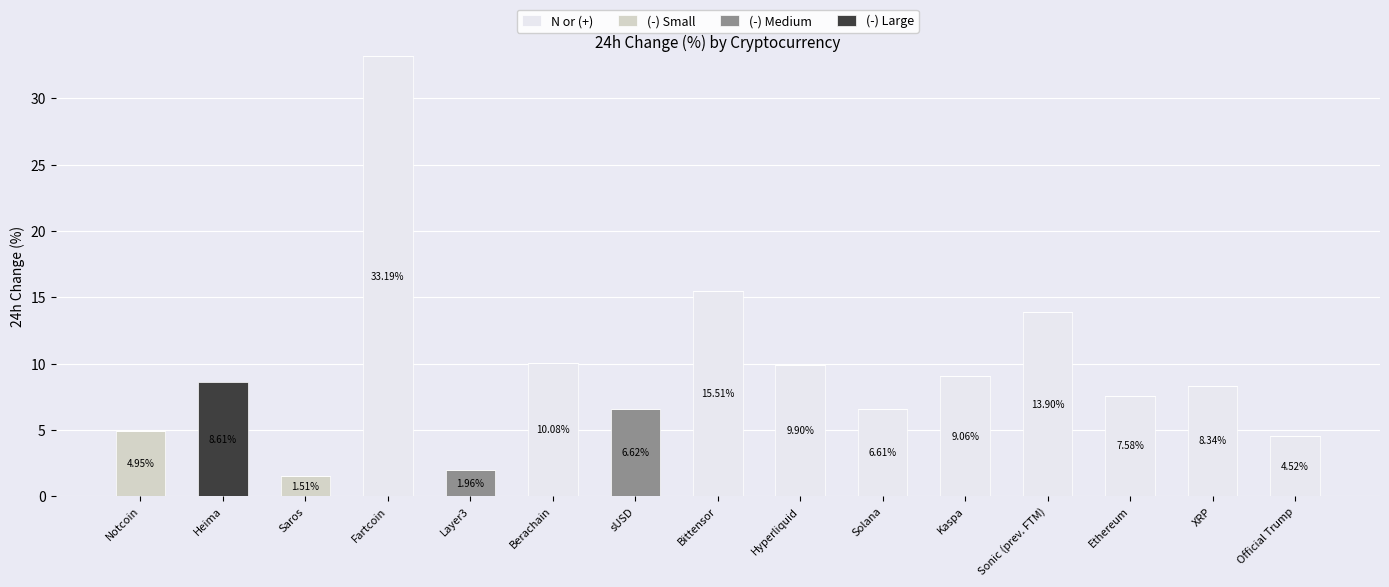

What is the difference between the N or (+) values at Fartcoin and Ethereum?

25.6